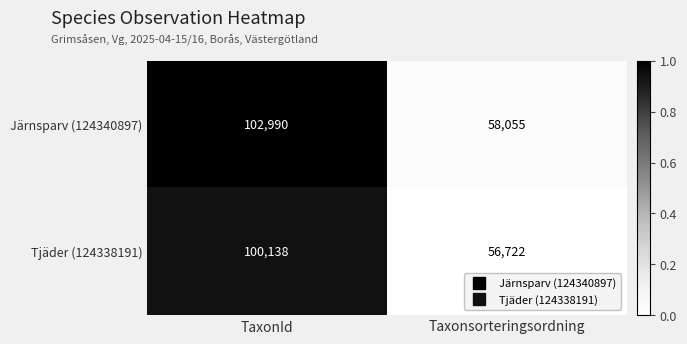

Is it true that Järnsparv (124340897) equals 102990 at TaxonId?

True